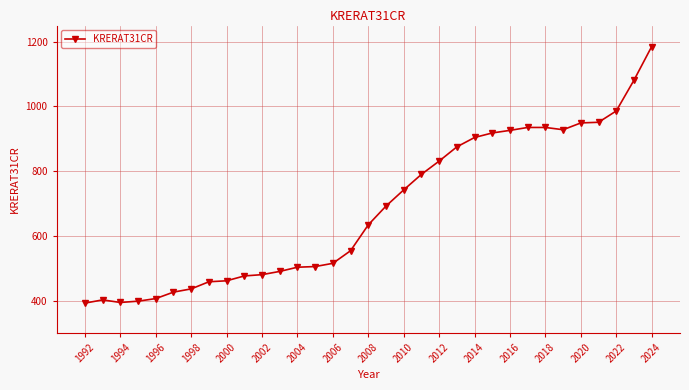

What is the greatest value displayed?

1185